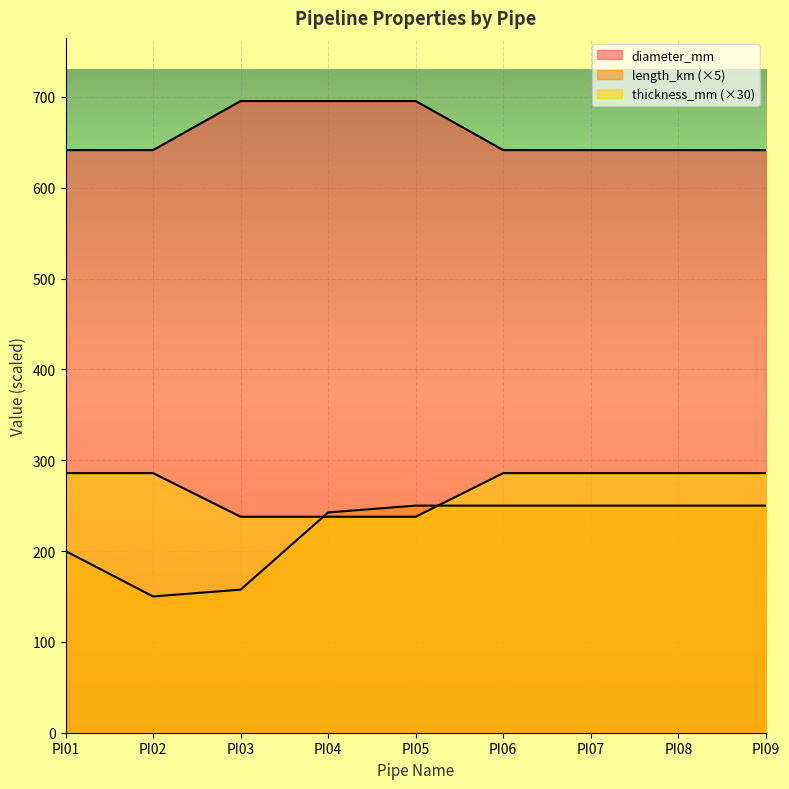

Which series has the widest spread of values?

length_km